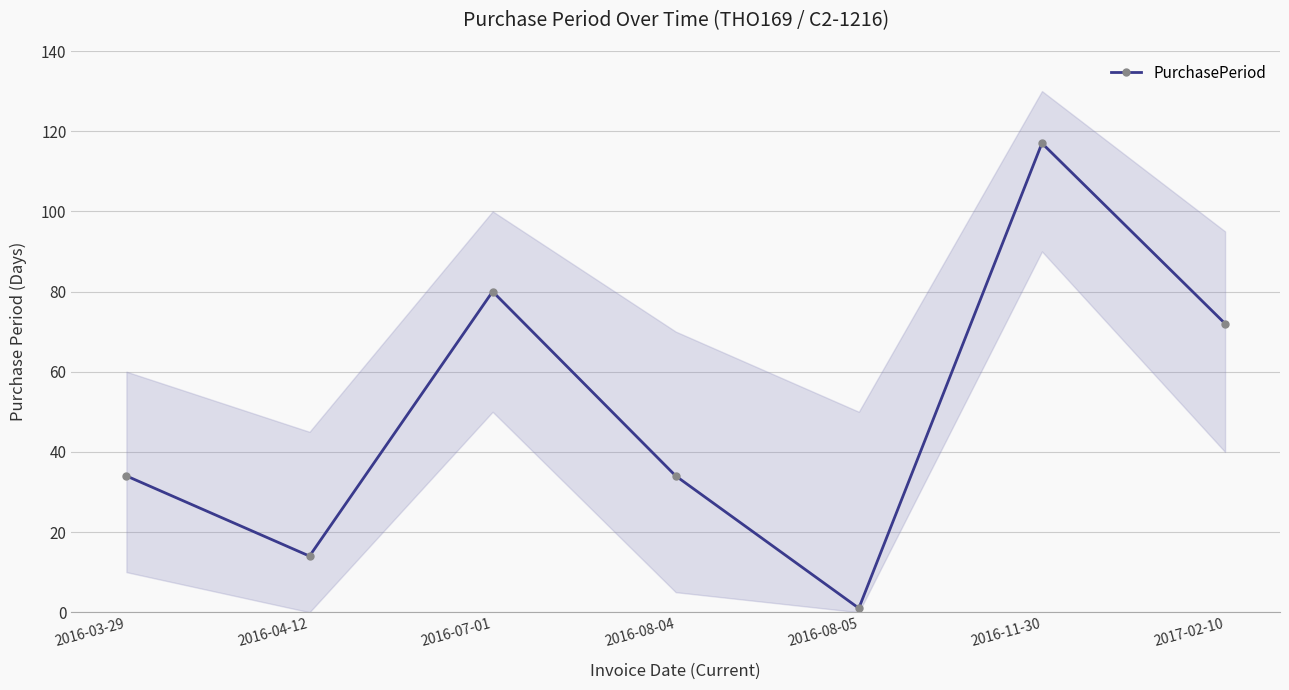

What is the maximum value shown in the chart?

117